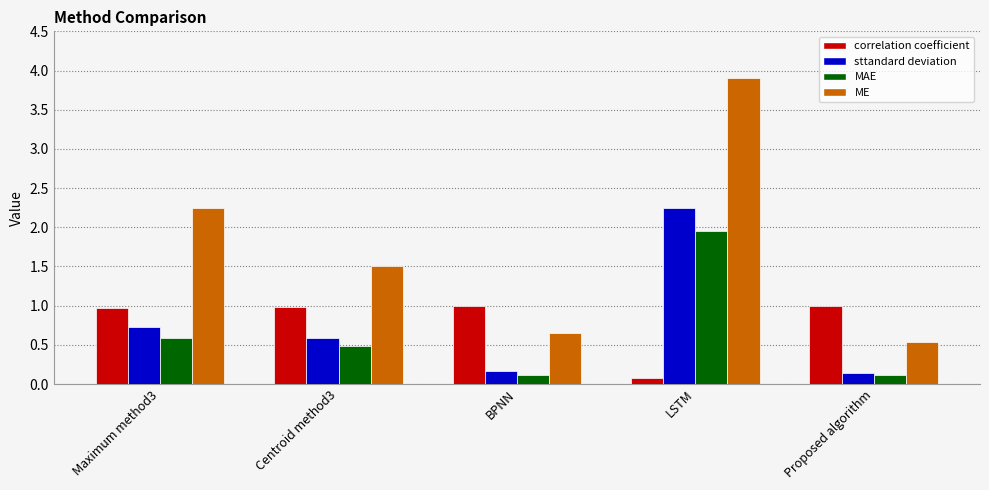

At which category is the sum across all series the highest?

LSTM